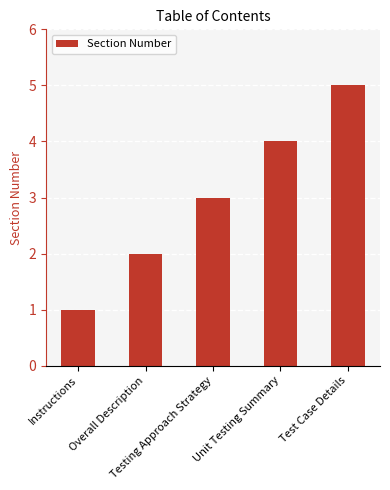

True or false: the data shows 1 at Overall Description.

False